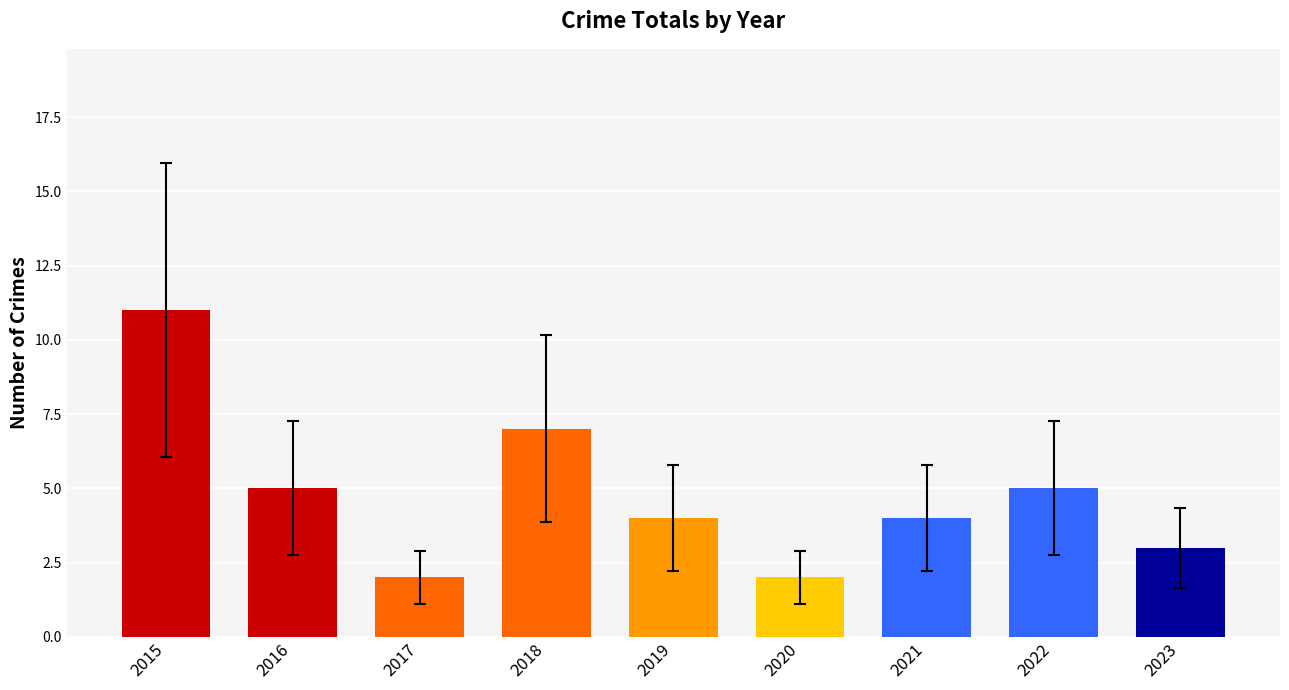

What is the greatest value displayed?

11